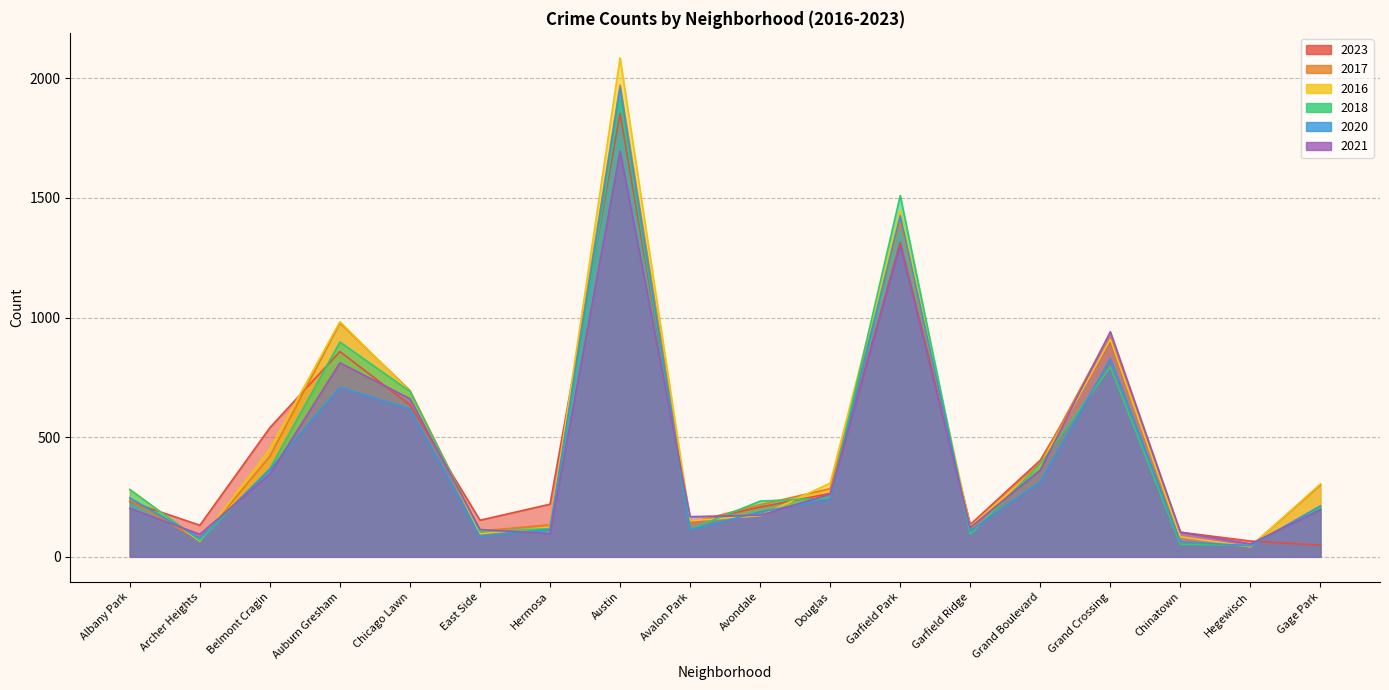

Reading right to left, extract all data points from this chart.

2023: 49	66	103	901	404	135	1316	265	208	144	1853	220	153	635	858	540	132	231
2017: 301	43	63	936	392	119	1401	285	218	142	1972	134	108	695	978	420	69	235
2016: 305	42	84	908	384	126	1448	308	172	151	2086	124	97	690	983	451	65	282
2018: 205	49	52	794	388	94	1510	246	233	115	1912	118	105	691	898	369	69	281
2020: 213	46	63	828	313	109	1426	242	188	113	1959	114	85	618	708	365	78	246
2021: 197	54	103	941	363	123	1303	262	174	168	1695	97	114	661	811	346	94	203